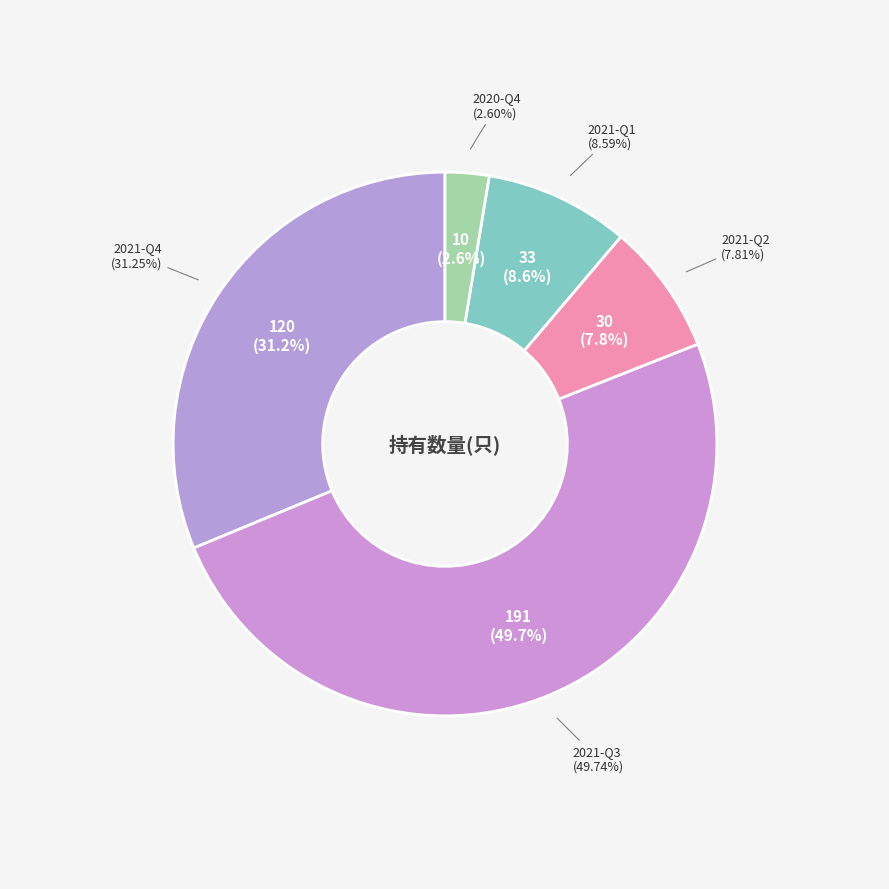

Which slice is the largest?

2021-Q3